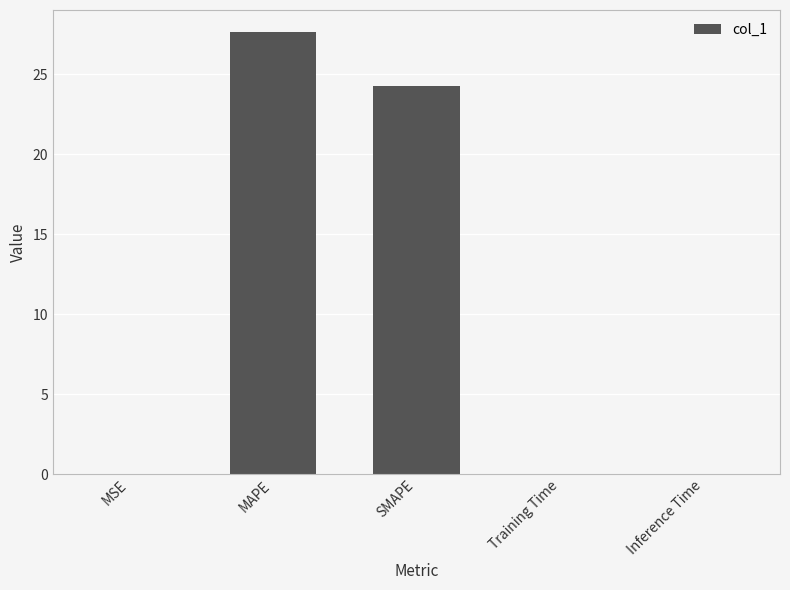

The chart shows a value of 0.0 at Inference Time. True or false?

True